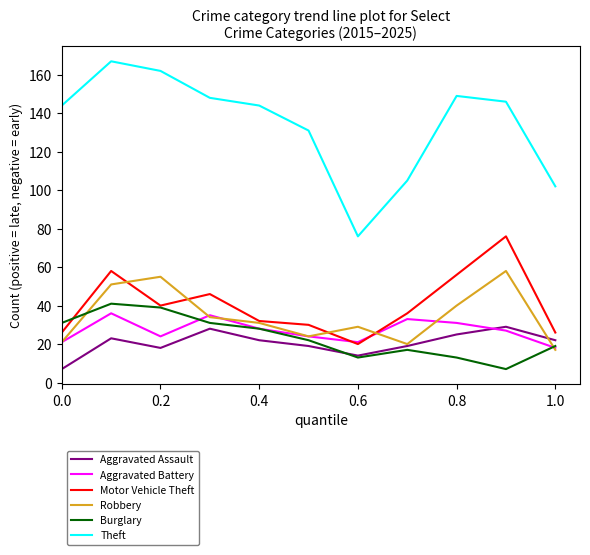

True or false: Aggravated Assault and Motor Vehicle Theft intersect in this chart.

False